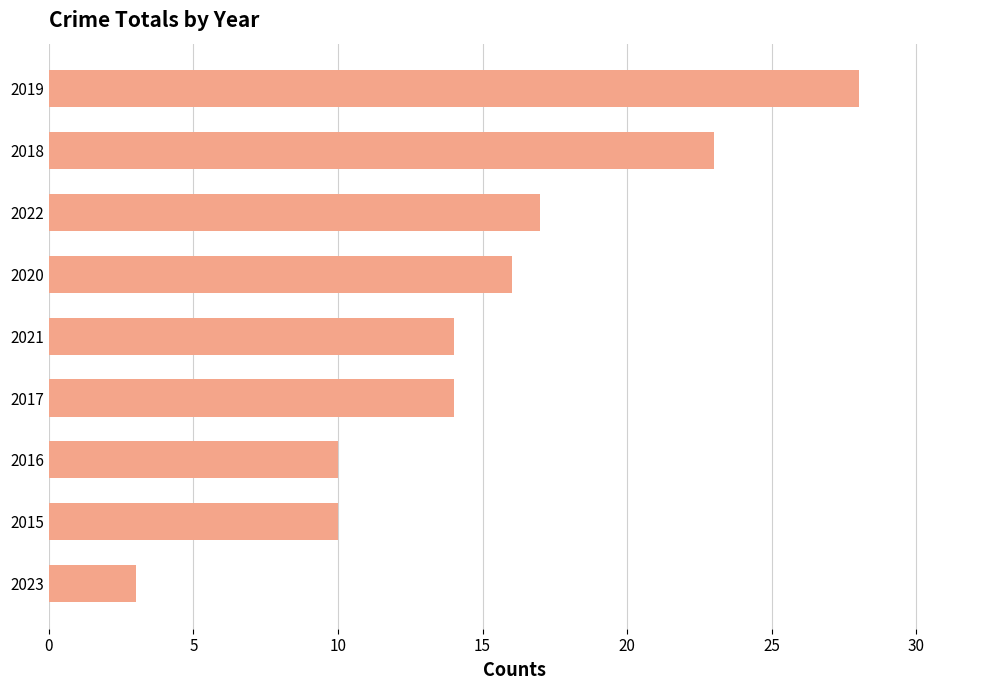

How many series are shown in this chart?

1